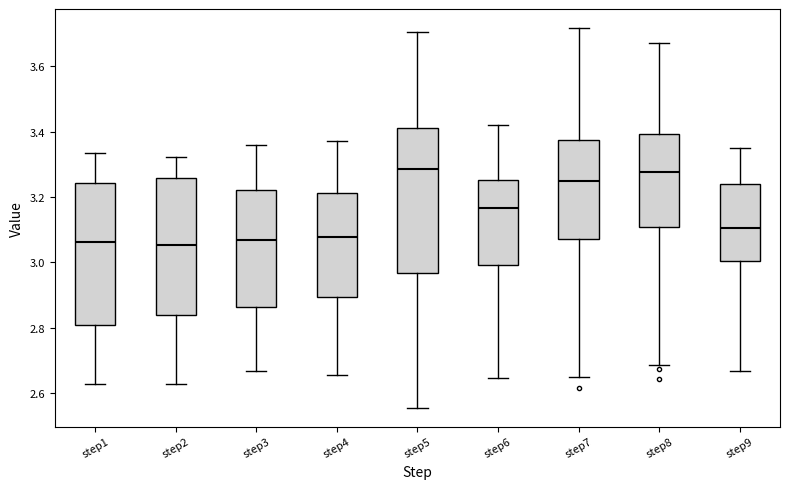

Where does the upper whisker of the box for step3 end on the y-axis? The values are not printed on the chart, so give them approximately, as read against the axis.

3.36